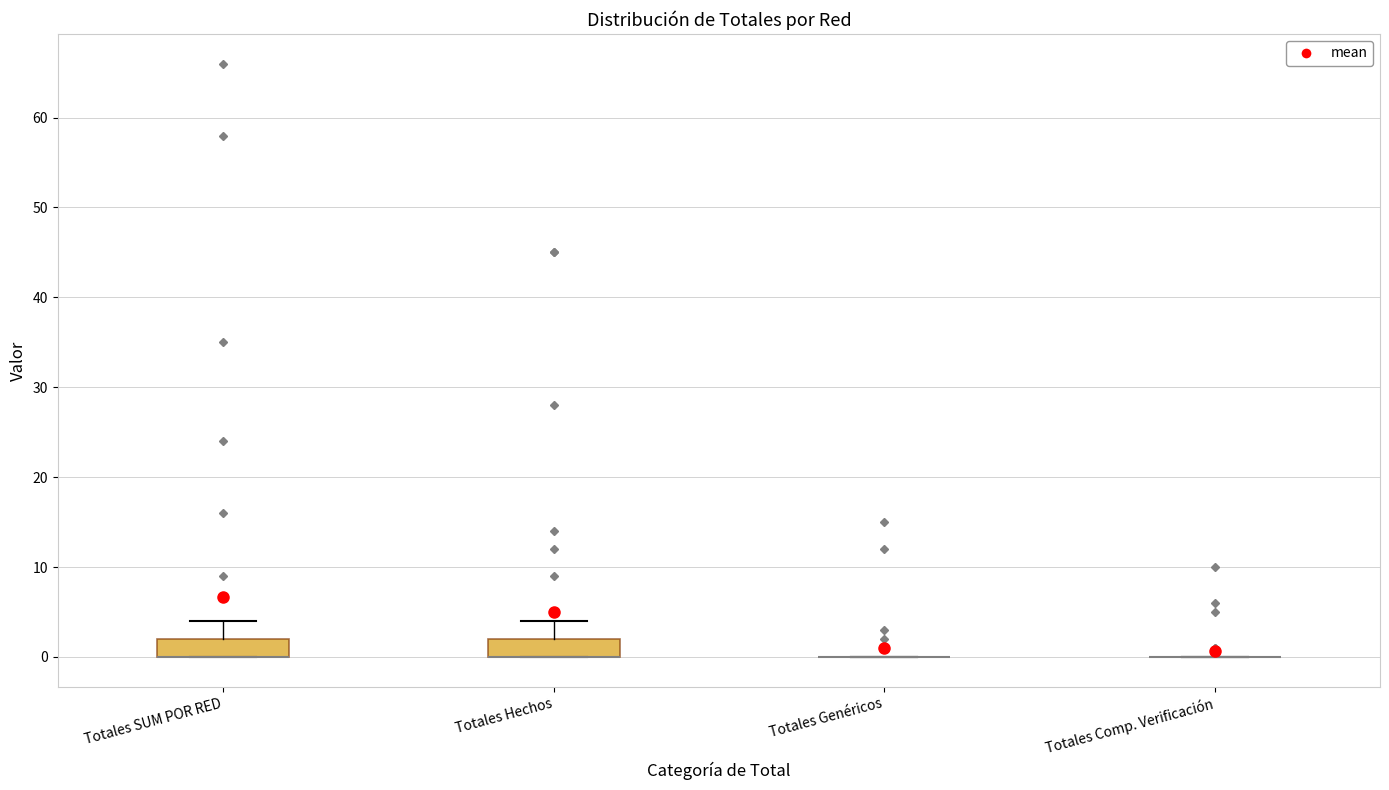

Reading left to right, transcribe this box plot: for each box, give where its median line is, the range the box spans, and where its two whiskers end, as read against the y-axis. The values are not printed on the chart, so give them approximately, as read against the axis.

Totales SUM POR RED: median 0 (drawn on the box's lower edge), box 0 to 2, whiskers 0 to 4
Totales Hechos: median 0 (drawn on the box's lower edge), box 0 to 2, whiskers 0 to 4
Totales Genéricos: box collapsed to a line at 0, whiskers 0 to 0
Totales Comp. Verificación: box collapsed to a line at 0, whiskers 0 to 0